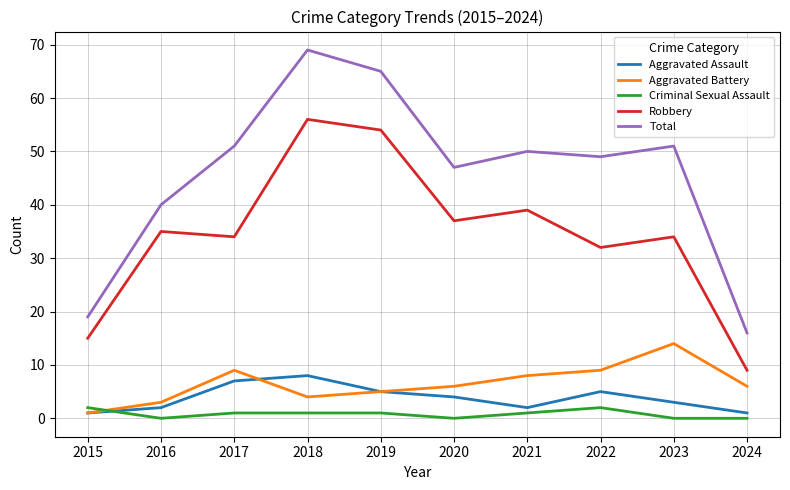

Where does the Total series first go above 50?

2017